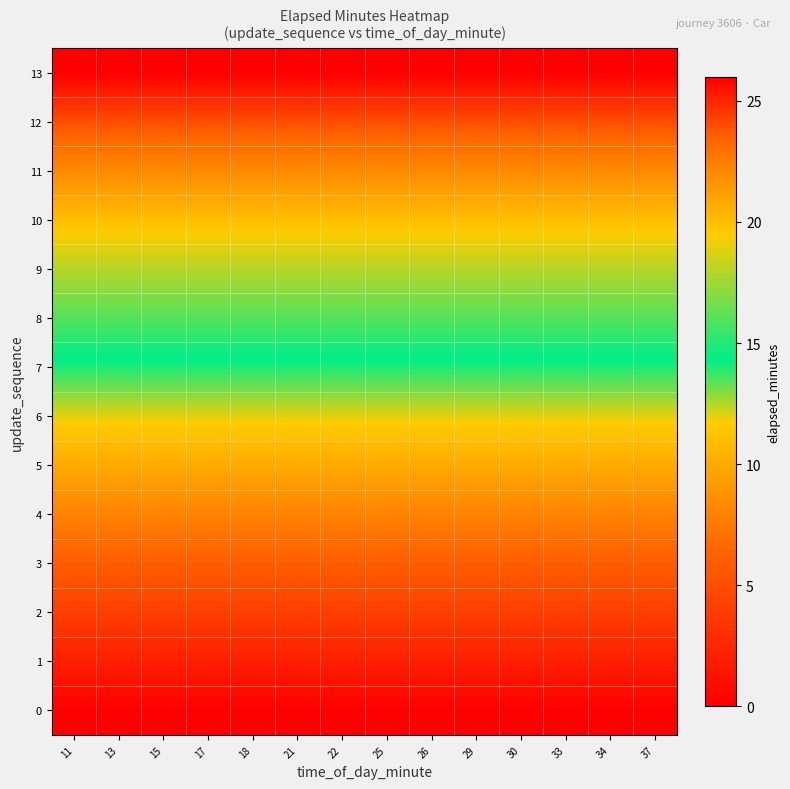

Reading right to left, extract all data points from this chart.

row_0: 0	0	0	0	0	0	0	0	0	0	0	0	0	0
row_1: 2	2	2	2	2	2	2	2	2	2	2	2	2	2
row_2: 4	4	4	4	4	4	4	4	4	4	4	4	4	4
row_3: 6	6	6	6	6	6	6	6	6	6	6	6	6	6
row_4: 8	8	8	8	8	8	8	8	8	8	8	8	8	8
row_5: 10	10	10	10	10	10	10	10	10	10	10	10	10	10
row_6: 12	12	12	12	12	12	12	12	12	12	12	12	12	12
row_7: 14	14	14	14	14	14	14	14	14	14	14	14	14	14
row_8: 16	16	16	16	16	16	16	16	16	16	16	16	16	16
row_9: 18	18	18	18	18	18	18	18	18	18	18	18	18	18
row_10: 20	20	20	20	20	20	20	20	20	20	20	20	20	20
row_11: 22	22	22	22	22	22	22	22	22	22	22	22	22	22
row_12: 24	24	24	24	24	24	24	24	24	24	24	24	24	24
row_13: 26	26	26	26	26	26	26	26	26	26	26	26	26	26